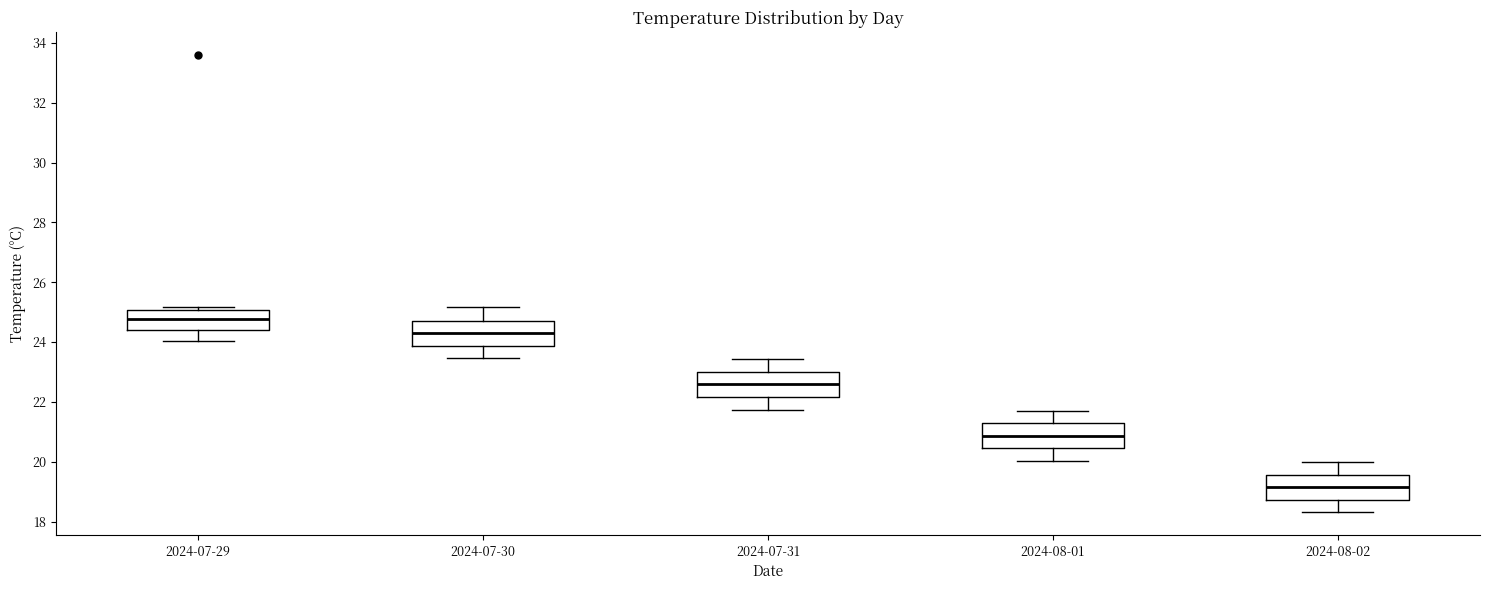

Reading left to right, transcribe this box plot: for each box, give where its median line is, the range the box spans, and where its two whiskers end, as read against the y-axis. The values are not printed on the chart, so give them approximately, as read against the axis.

2024-07-29: median 24.8, box 24.4 to 25.0, whiskers 24.0 to 25.2
2024-07-30: median 24.4, box 23.8 to 24.8, whiskers 23.4 to 25.2
2024-07-31: median 22.6, box 22.2 to 23.0, whiskers 21.8 to 23.4
2024-08-01: median 20.8, box 20.4 to 21.2, whiskers 20.0 to 21.8
2024-08-02: median 19.2, box 18.8 to 19.6, whiskers 18.4 to 20.0